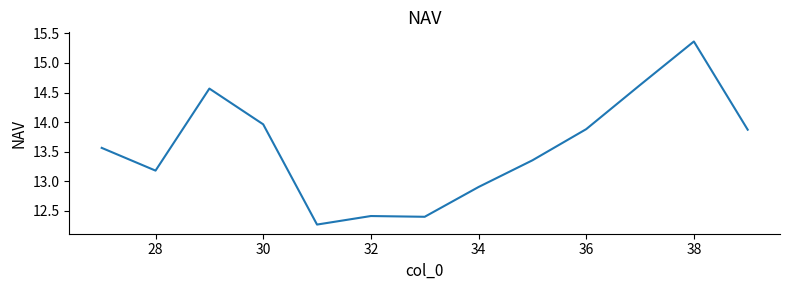

What is the difference between the maximum and minimum values?

3.1